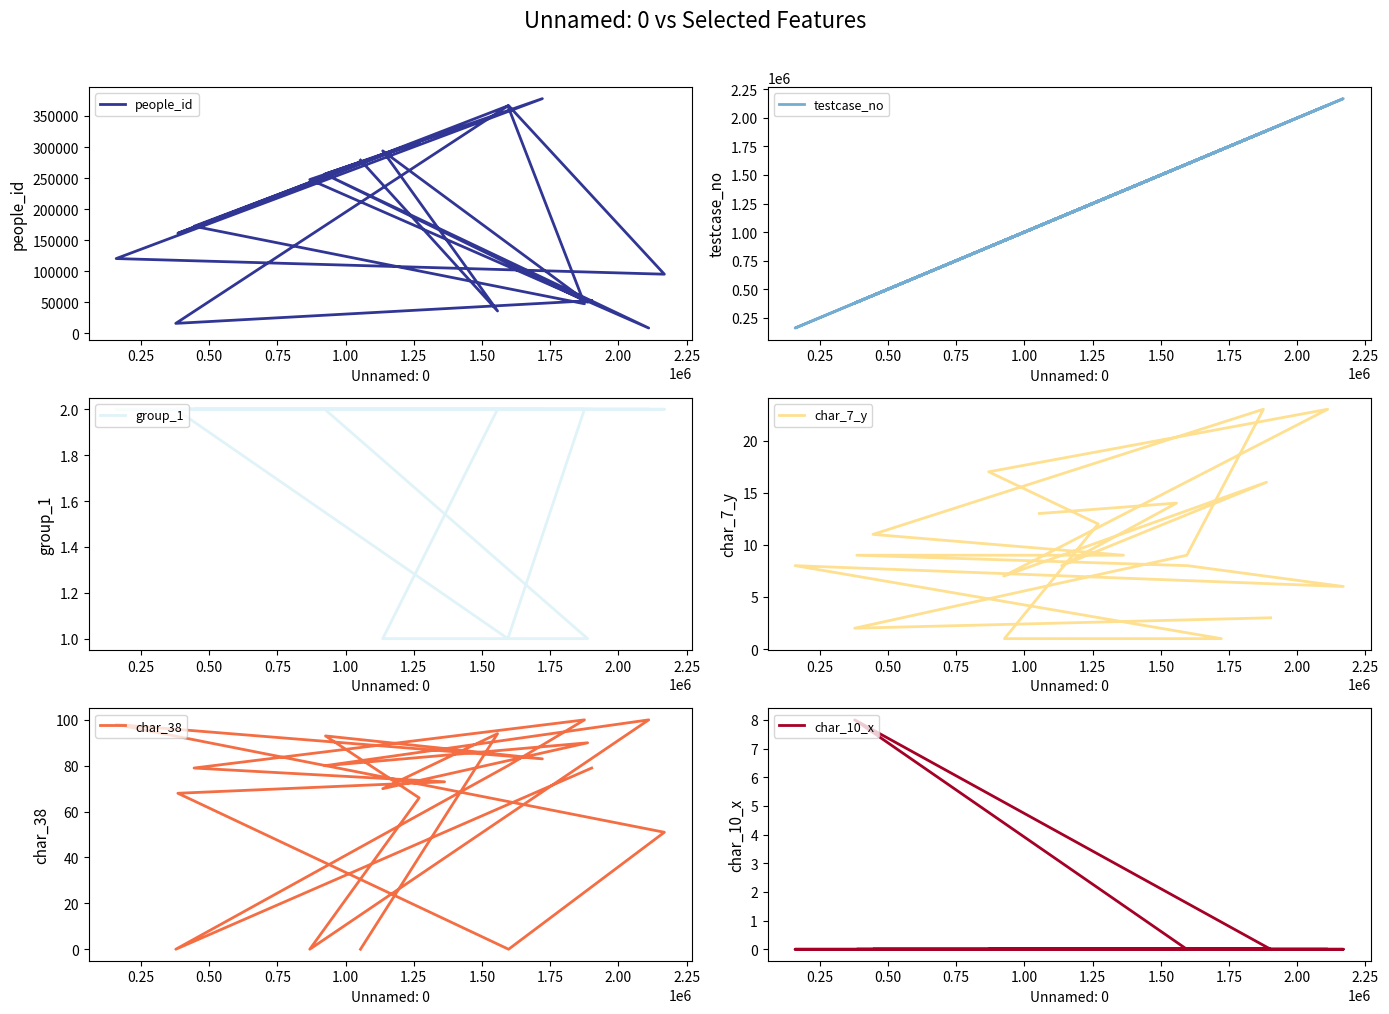

Which has a higher value, 1.50 or 1.75?

1.75